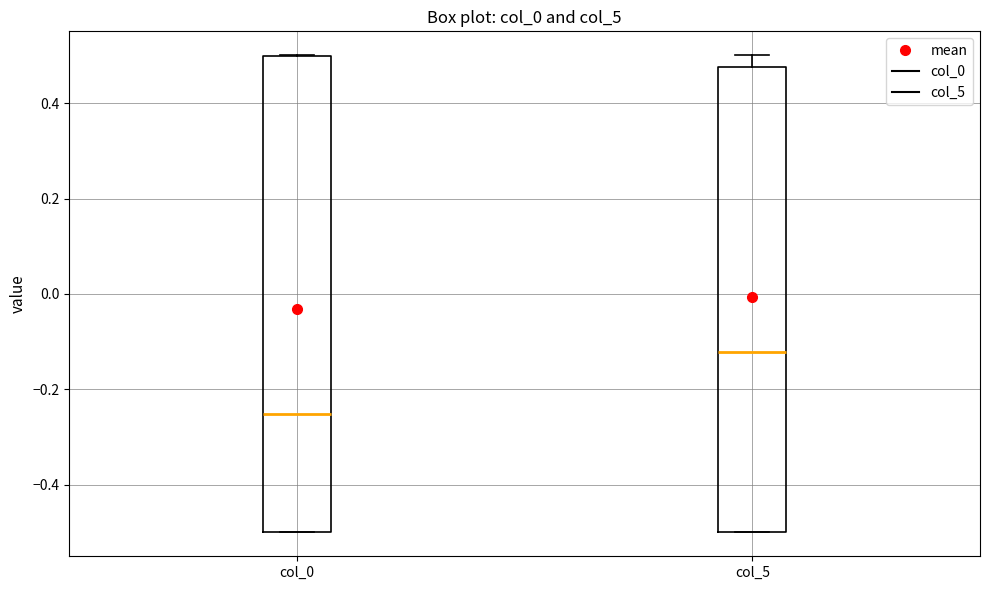

Reading left to right, transcribe this box plot: for each box, give where its median line is, the range the box spans, and where its two whiskers end, as read against the y-axis. The values are not printed on the chart, so give them approximately, as read against the axis.

col_0: median -0.26, box -0.50 to 0.50, whiskers -0.50 to 0.50
col_5: median -0.12, box -0.50 to 0.48, whiskers -0.50 to 0.50